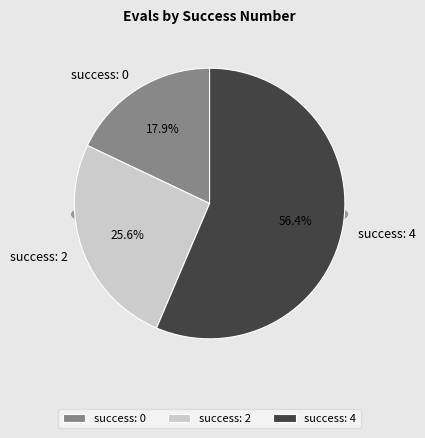

Does 0 account for over 50% of the chart?

No